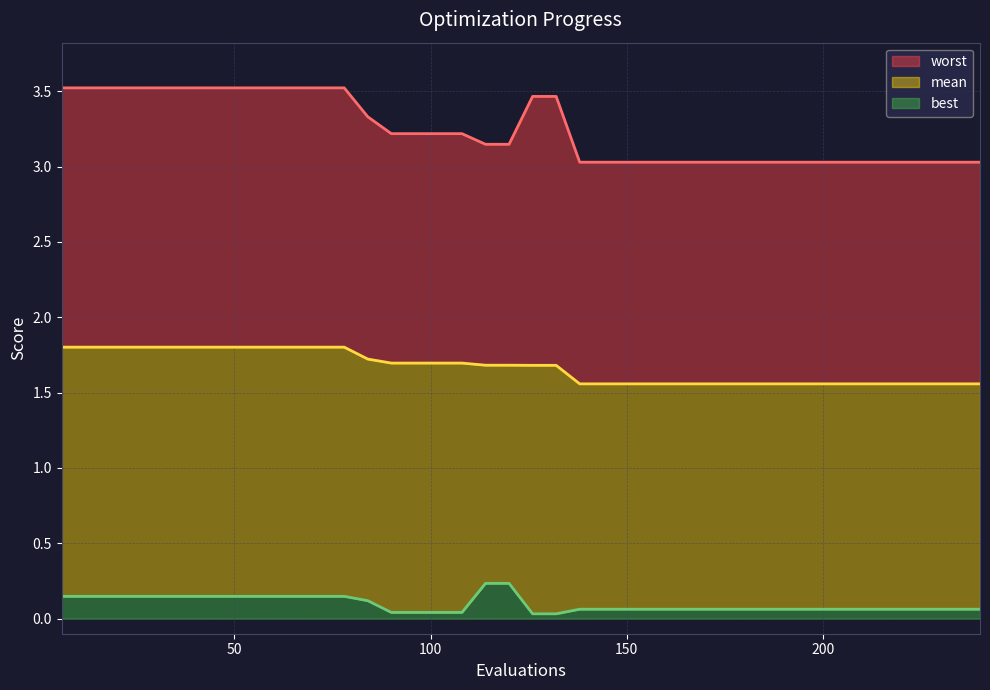

Does the chart display data point markers on the line(s)?

No